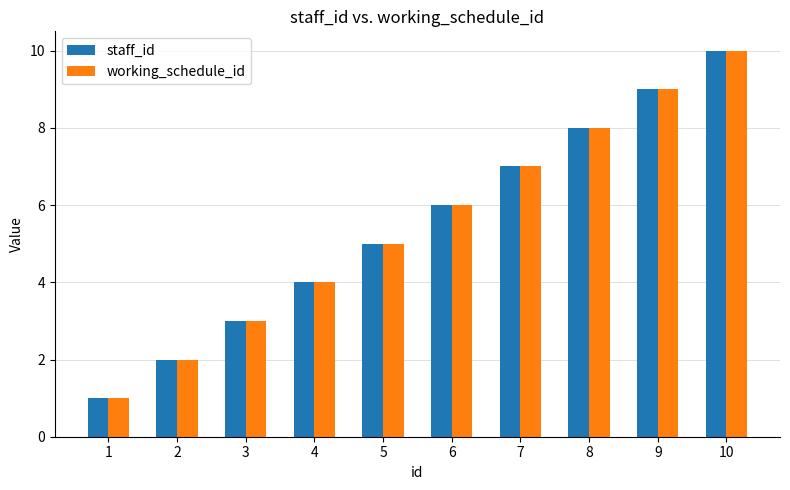

What is the difference between the maximum and minimum values in the staff_id series?

9